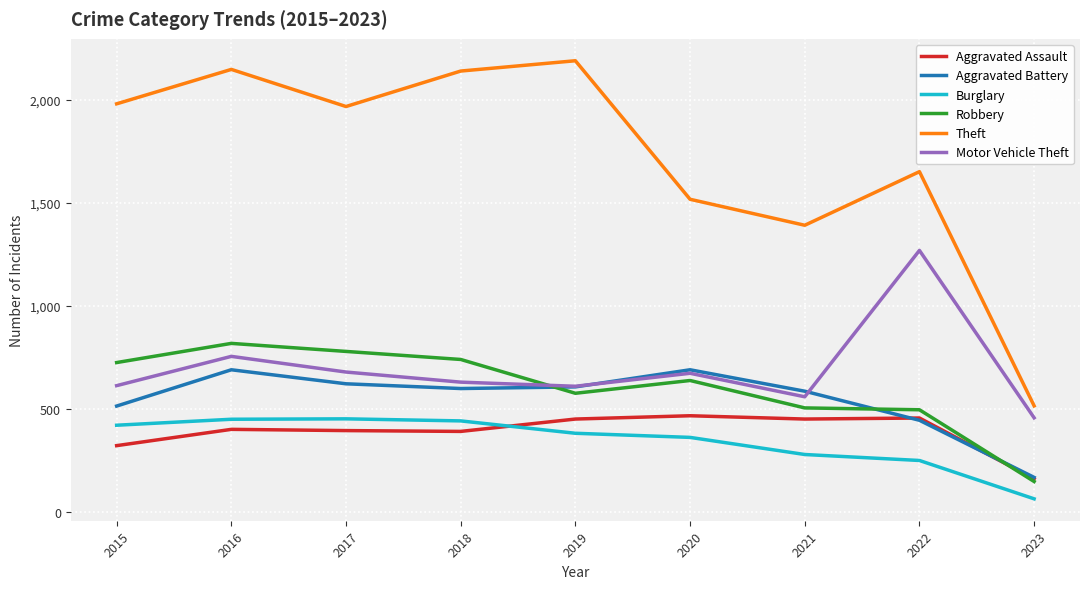

The value of Aggravated Battery at 2022 is 163. True or false?

False